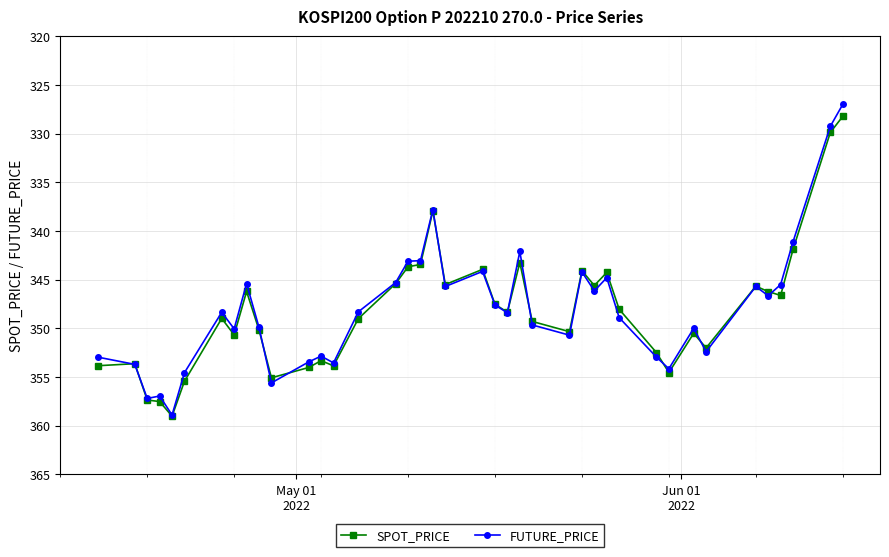

What are all the series names shown in the legend?

SPOT_PRICE, FUTURE_PRICE